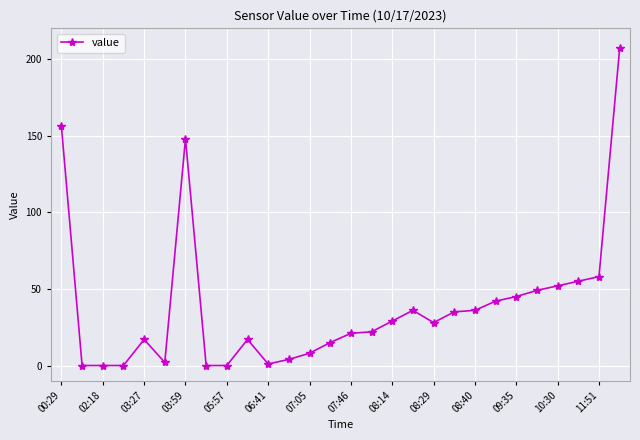

True or false: the data has more than 2 interior local peaks.

True